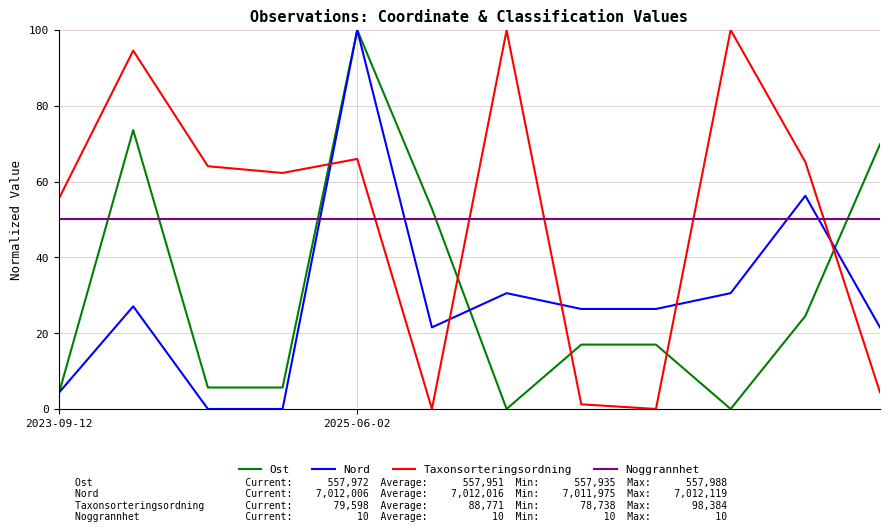

How many categories are shown in the chart?

12